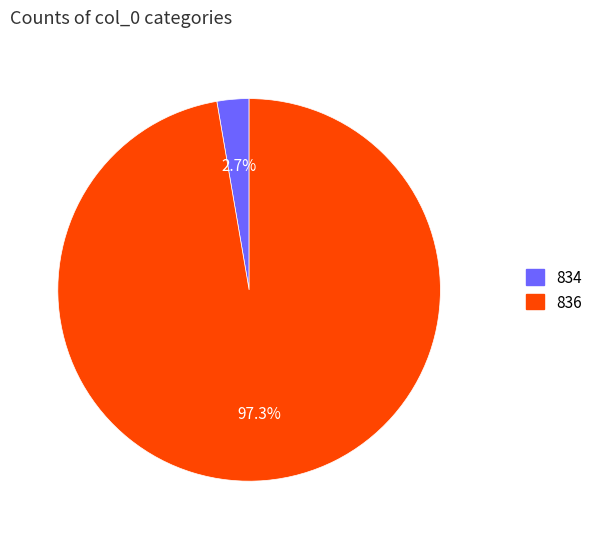

Which slice is the smallest?

834